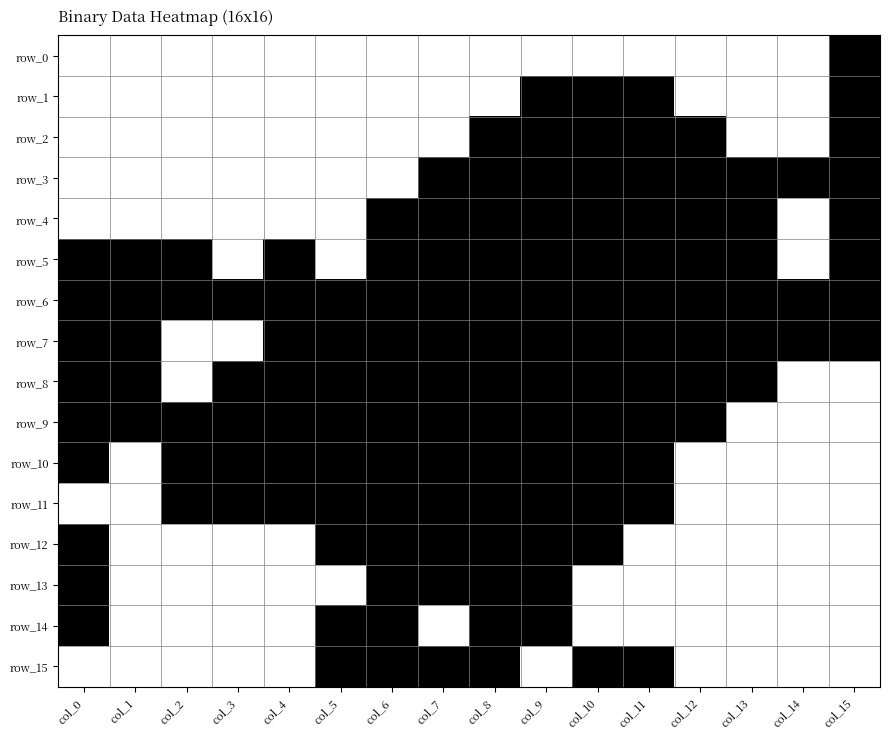

Is it true that row_8 equals 0 at col_2?

False